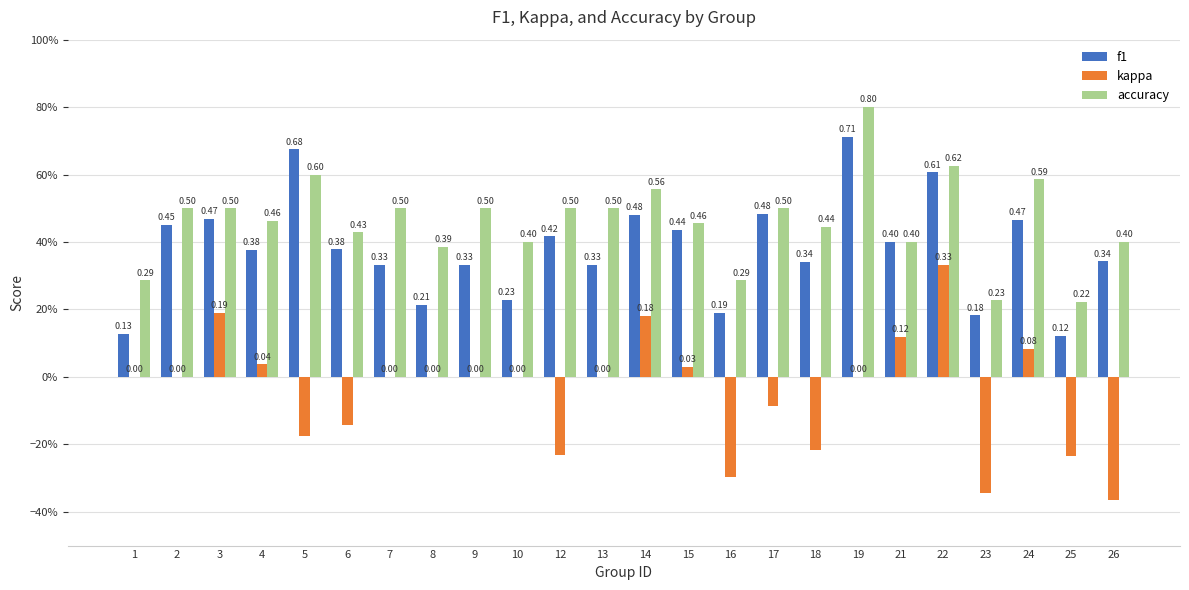

Reading left to right, extract all data points from this chart.

f1: 1=0.1	2=0.5	3=0.5	4=0.4	5=0.7	6=0.4	7=0.3	8=0.2	9=0.3	10=0.2	12=0.4	13=0.3	14=0.5	15=0.4	16=0.2	17=0.5	18=0.3	19=0.7	21=0.4	22=0.6	23=0.2	24=0.5	25=0.1	26=0.3
kappa: 1=0.0	2=0.0	3=0.2	4=0.0	5=-0.2	6=-0.1	7=0.0	8=0.0	9=0.0	10=0.0	12=-0.2	13=0.0	14=0.2	15=0.0	16=-0.3	17=-0.1	18=-0.2	19=0.0	21=0.1	22=0.3	23=-0.3	24=0.1	25=-0.2	26=-0.4
accuracy: 1=0.3	2=0.5	3=0.5	4=0.5	5=0.6	6=0.4	7=0.5	8=0.4	9=0.5	10=0.4	12=0.5	13=0.5	14=0.6	15=0.5	16=0.3	17=0.5	18=0.4	19=0.8	21=0.4	22=0.6	23=0.2	24=0.6	25=0.2	26=0.4